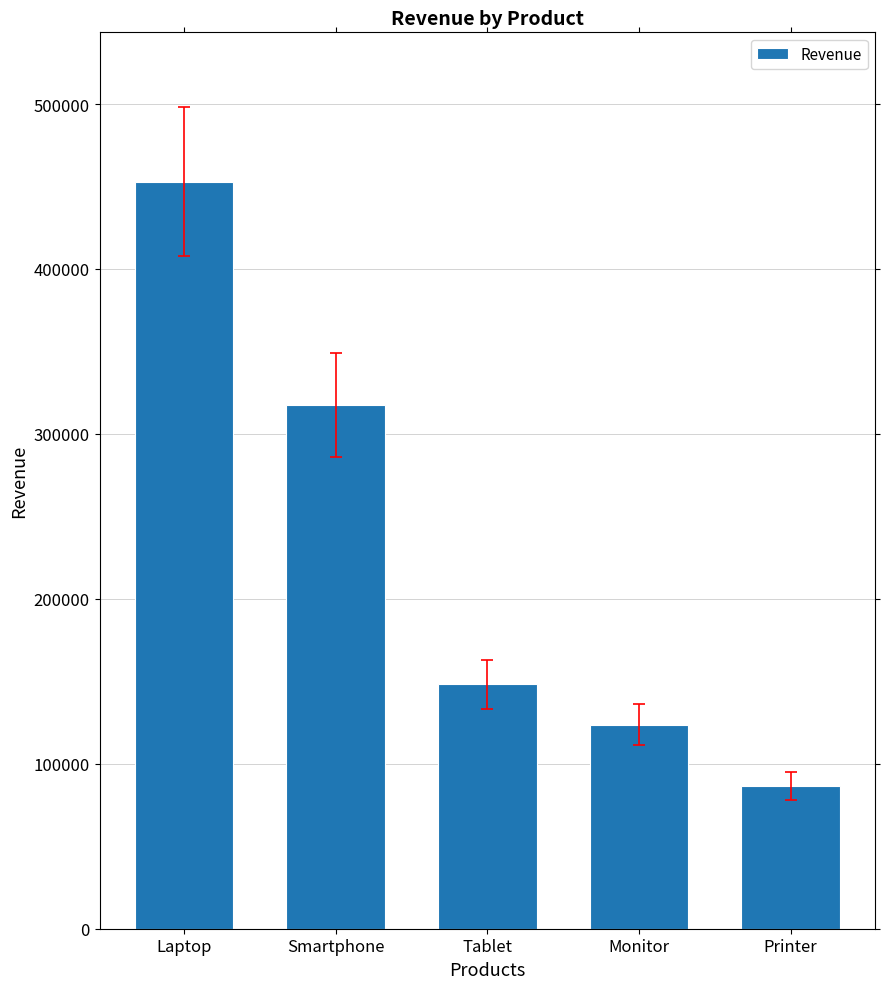

List the labels in order of value, smallest first.

Printer, Monitor, Tablet, Smartphone, Laptop